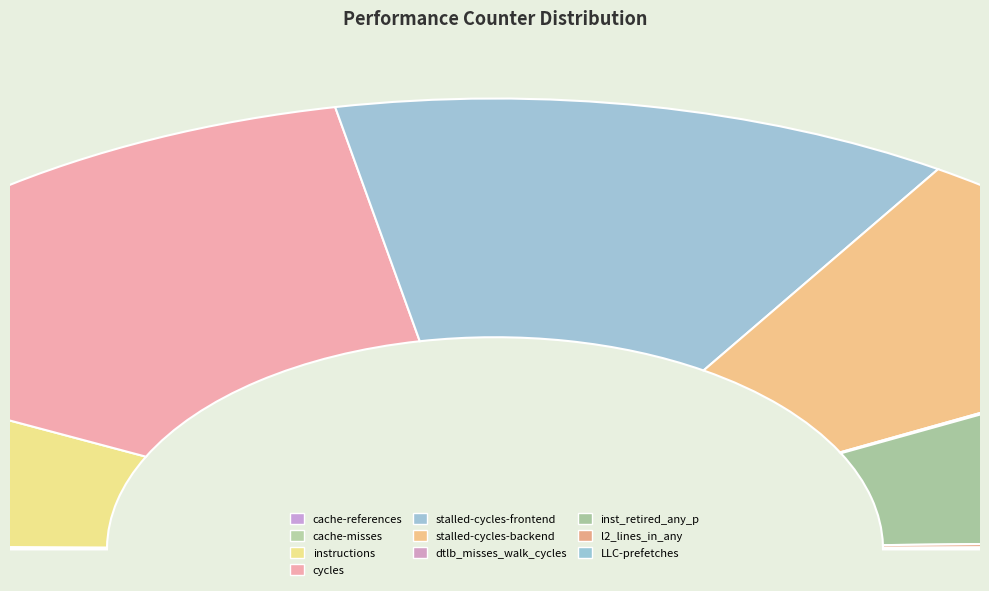

How much of the chart is everything except cache-misses?

99.9%